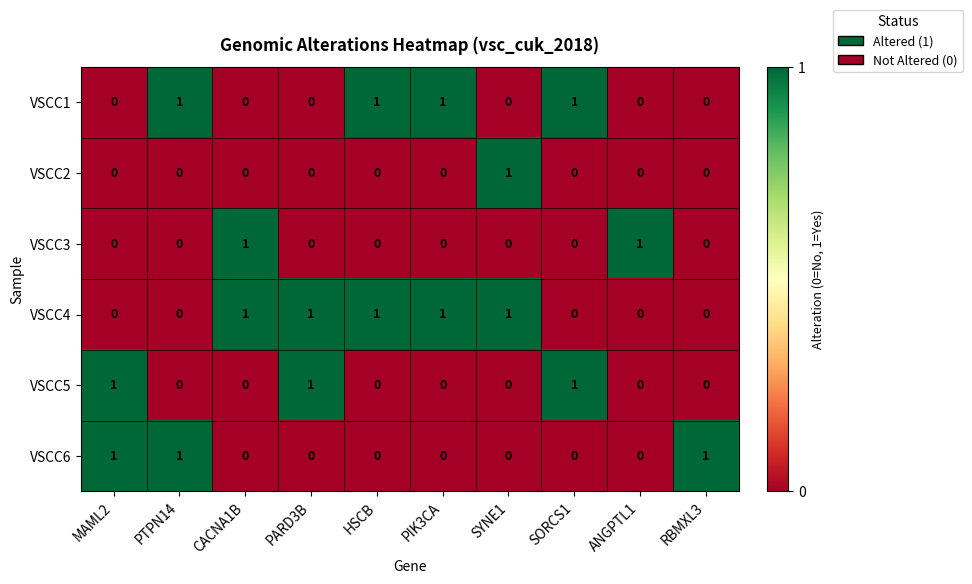

Which series has the largest total across all categories?

VSCC4